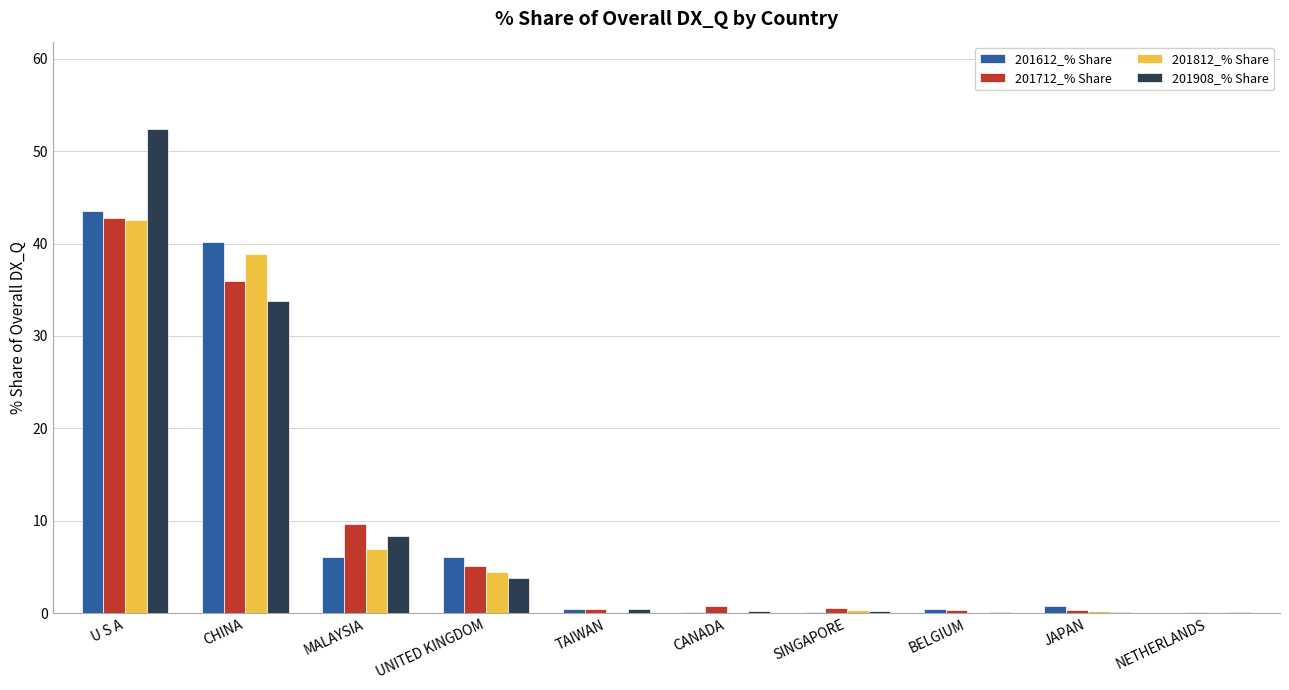

What is the sum of all 201812_% Share values?

93.7